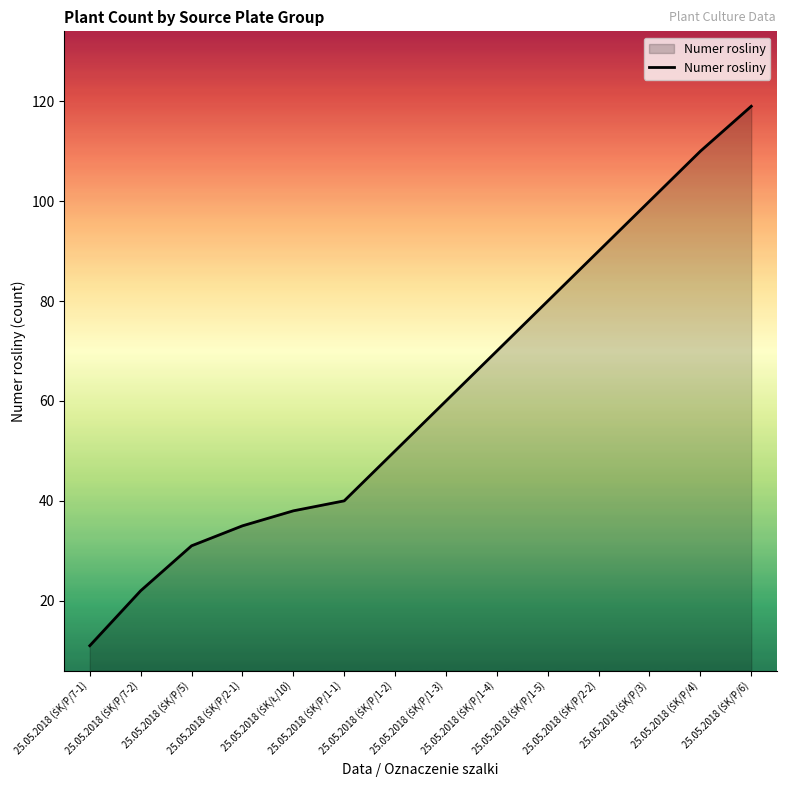

What is the difference between the maximum and minimum values?

108